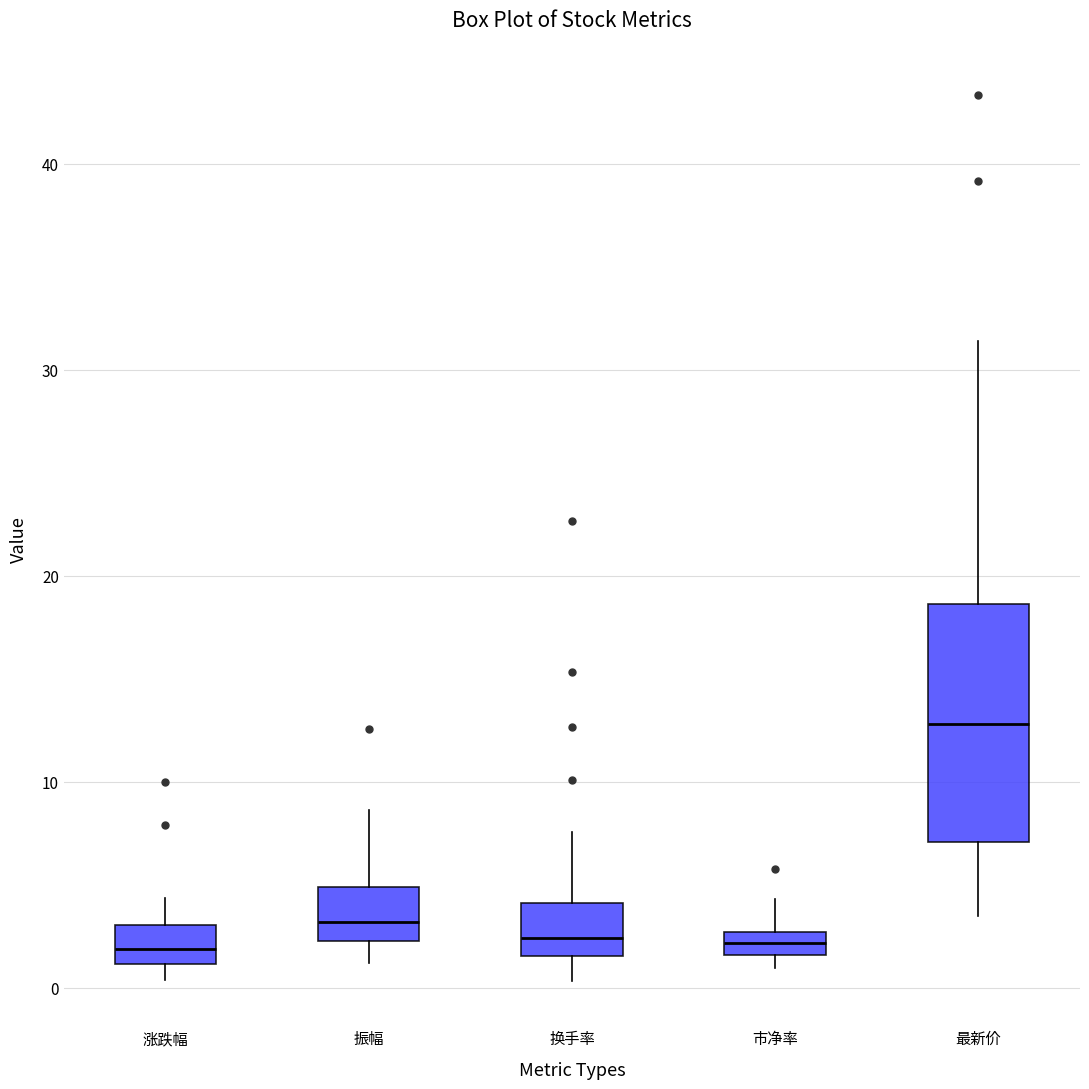

Which box is the tallest, from its lower edge to its upper edge?

最新价